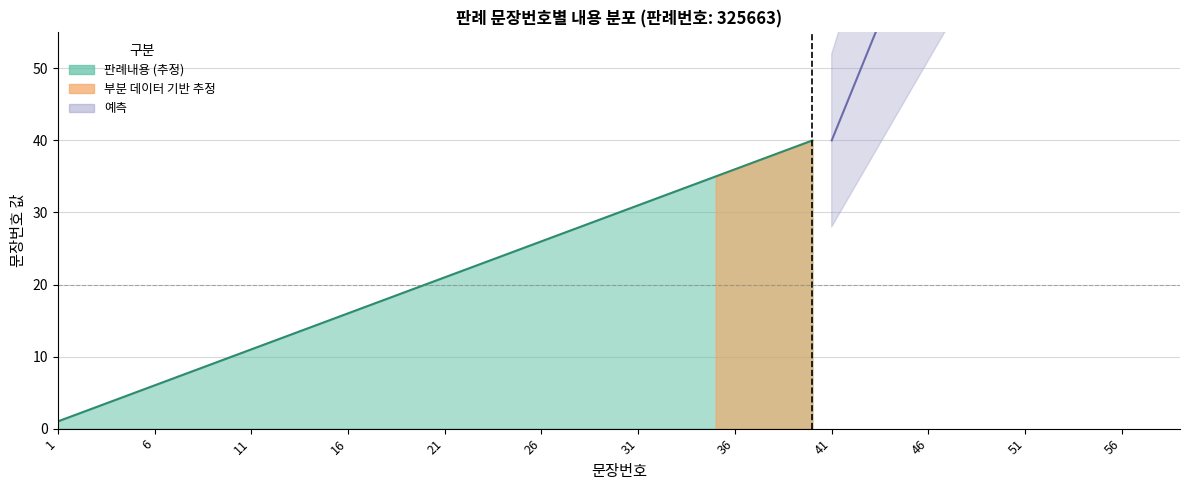

What is the change in value from 5 to 24?

+19